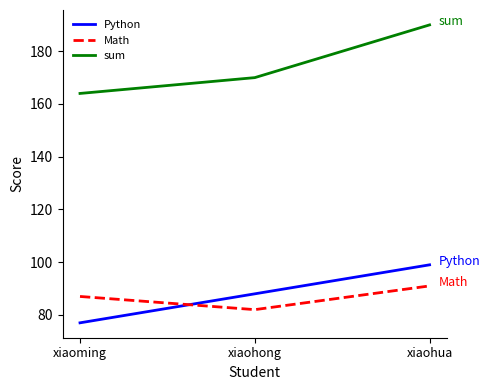

Is the value of Python at xiaohong greater than the value of Math at xiaohong?

Yes